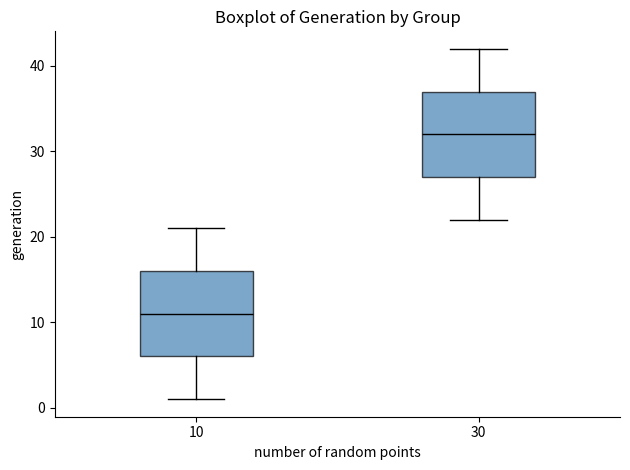

Where does the upper whisker of the box at x = 10 end on the y-axis? The values are not printed on the chart, so give them approximately, as read against the axis.

21